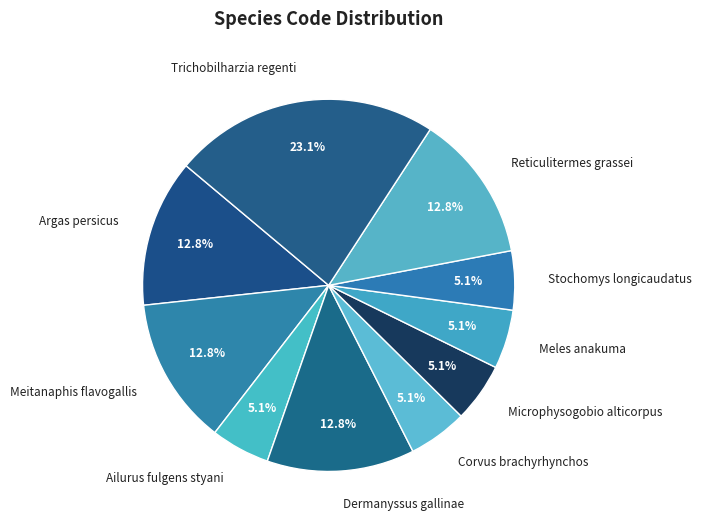

True or false: Ailurus fulgens styani accounts for 1% of the total.

False